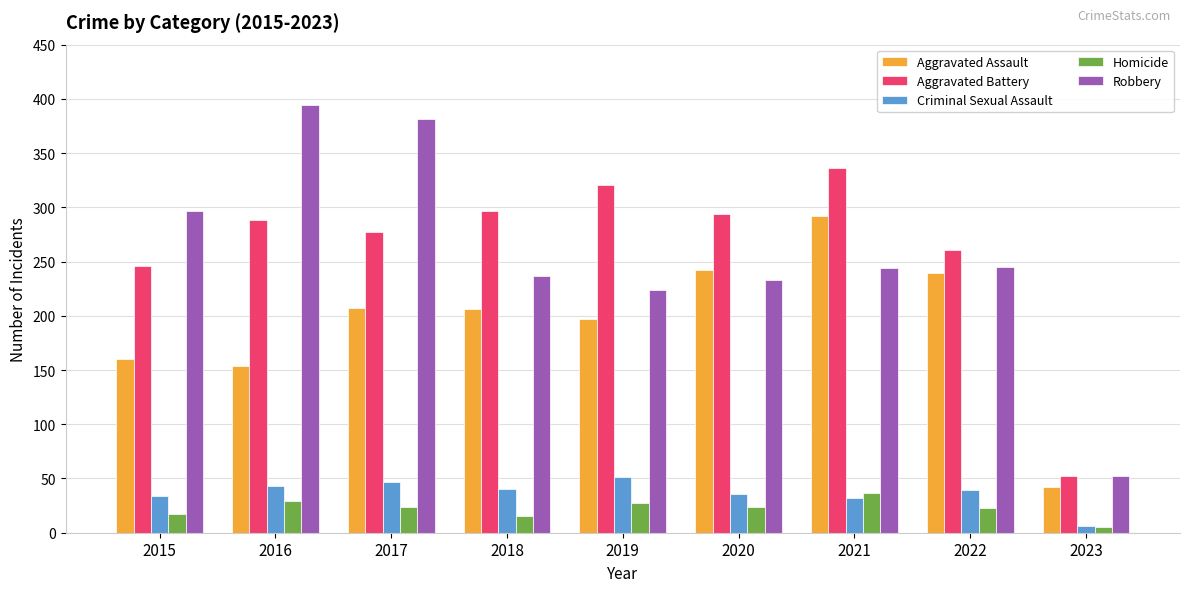

At 2018, list the series in order from largest to smallest.

Aggravated Battery, Robbery, Aggravated Assault, Criminal Sexual Assault, Homicide